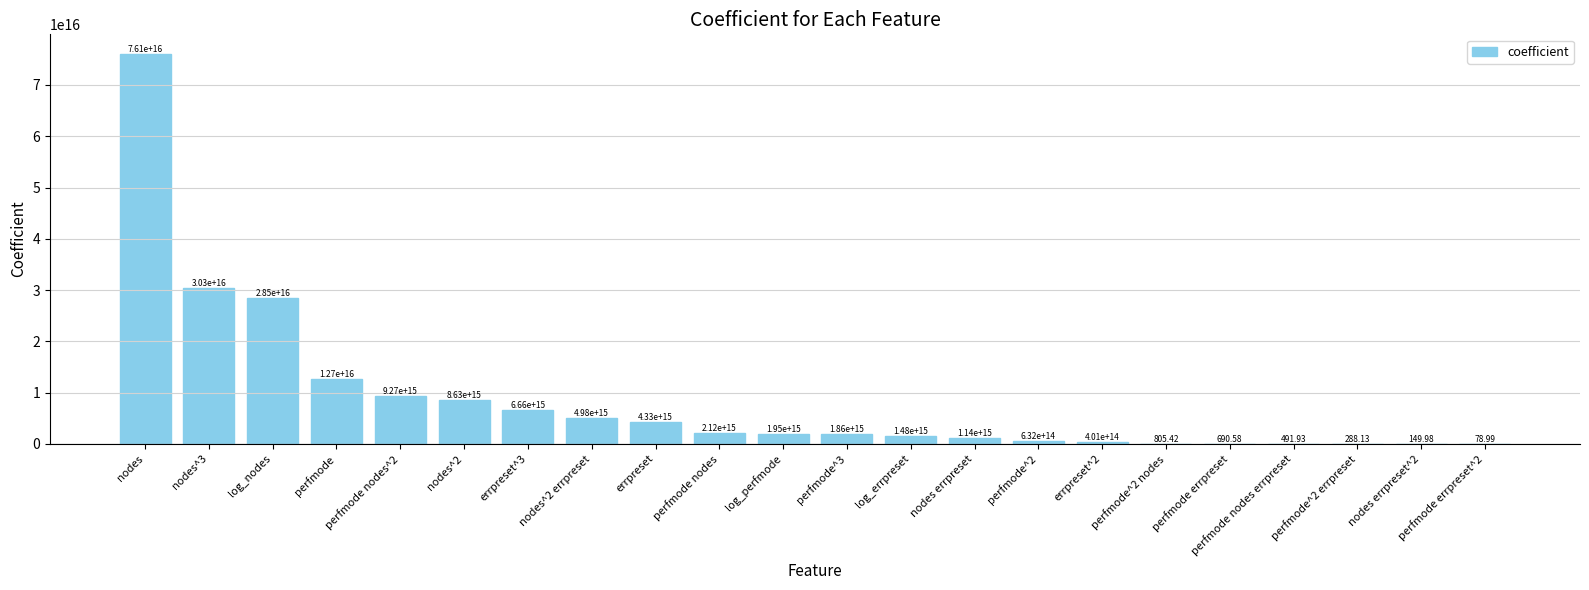

How many distinct data groups are displayed?

1